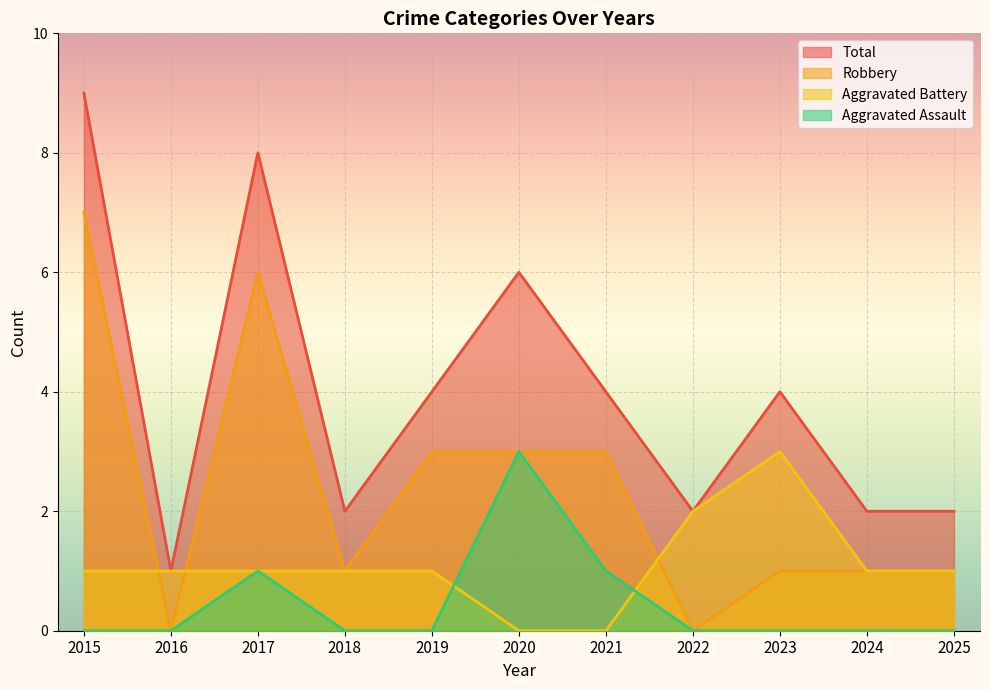

How many series are shown in this chart?

4